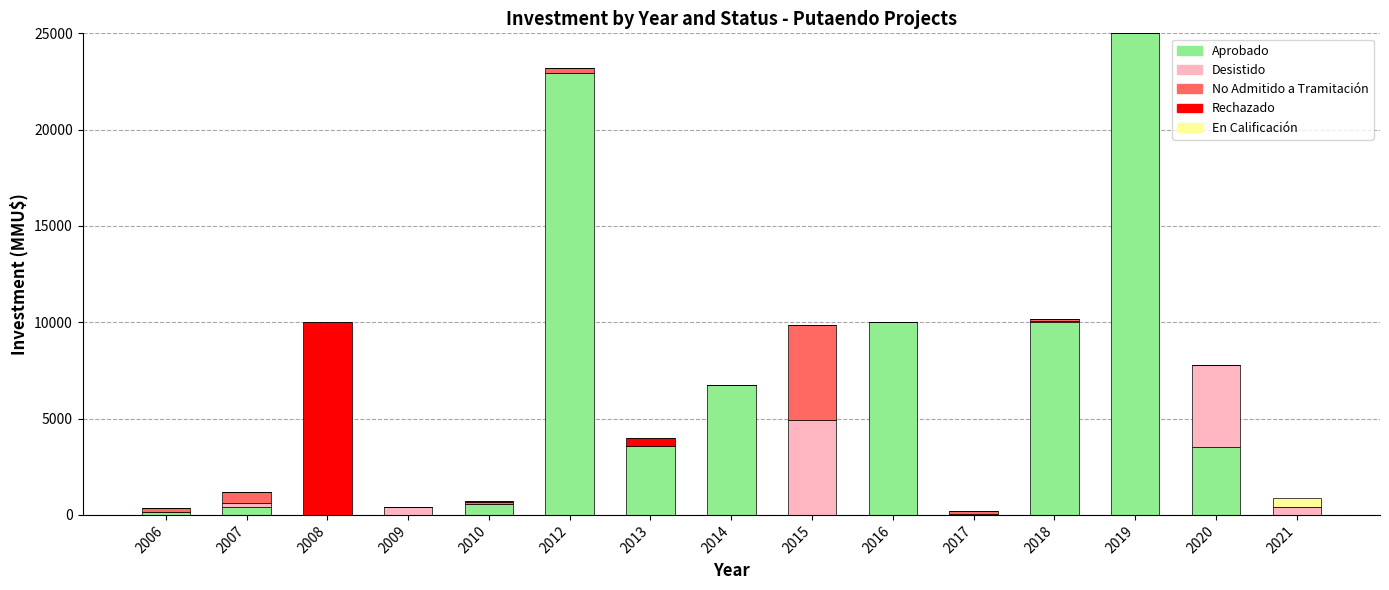

Is it true that Aprobado equals 429 at 2007?

True